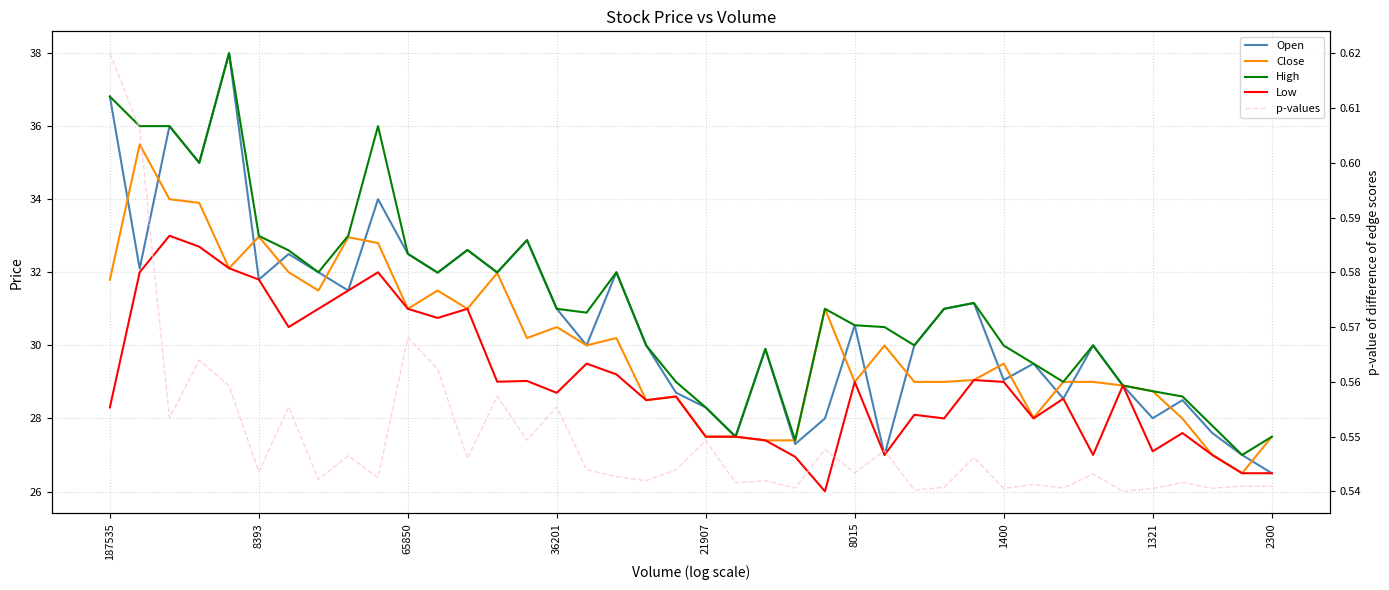

What is the total value across all series at 13?

125.5